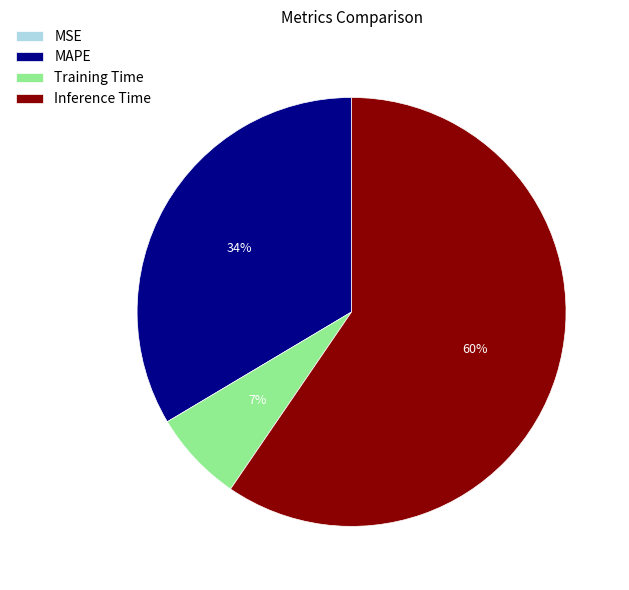

Between Training Time and MAPE, which is larger?

MAPE